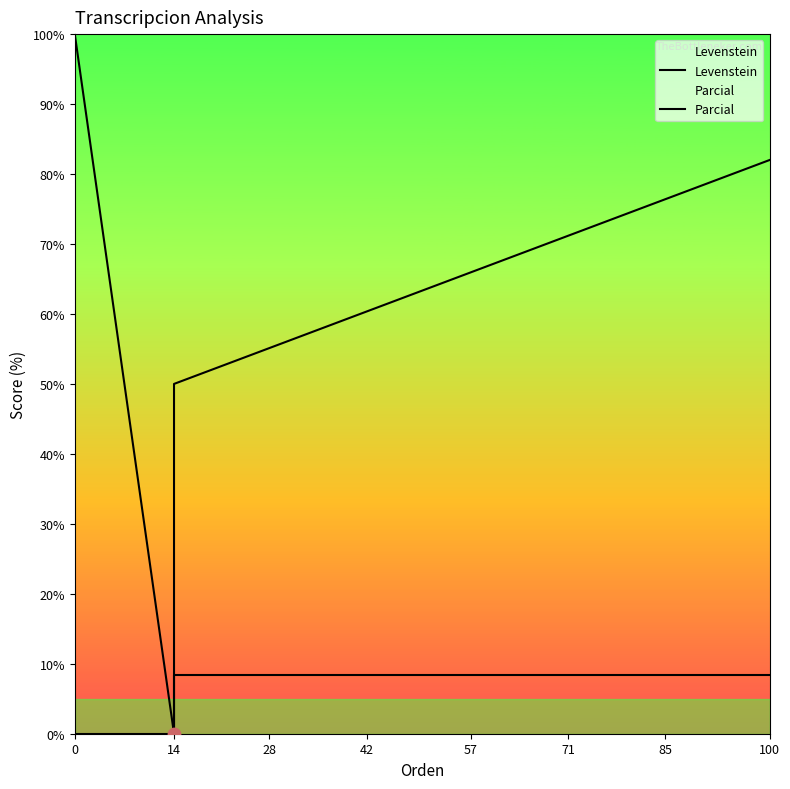

What is the total value across all series at 28?

58.3